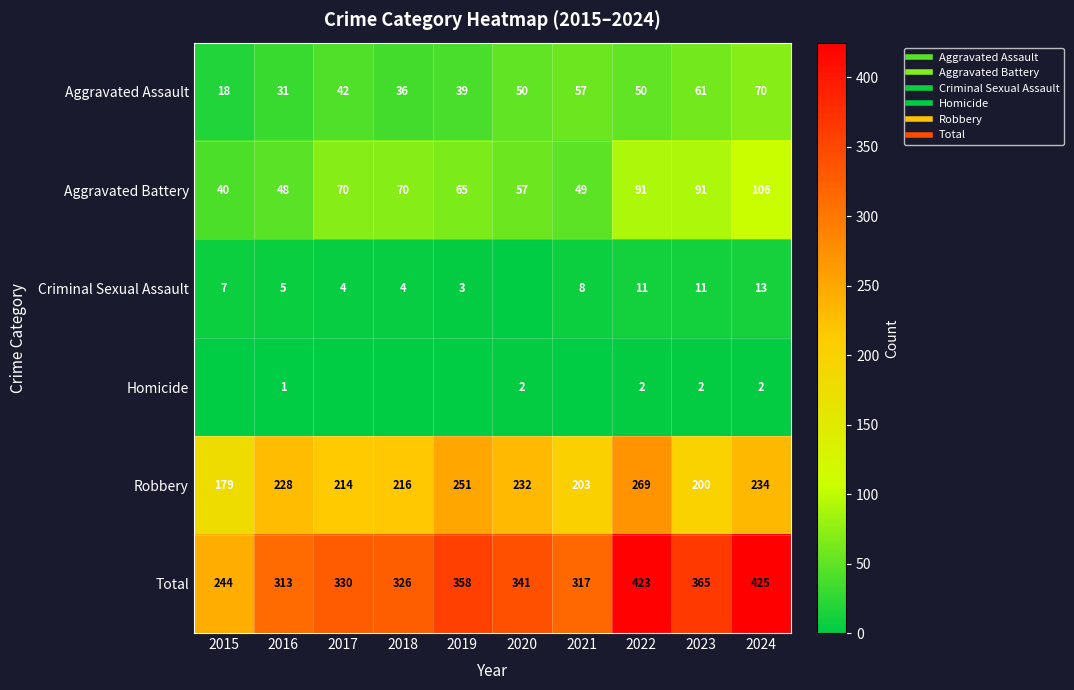

What is the difference between the maximum and minimum values in the Robbery series?

90